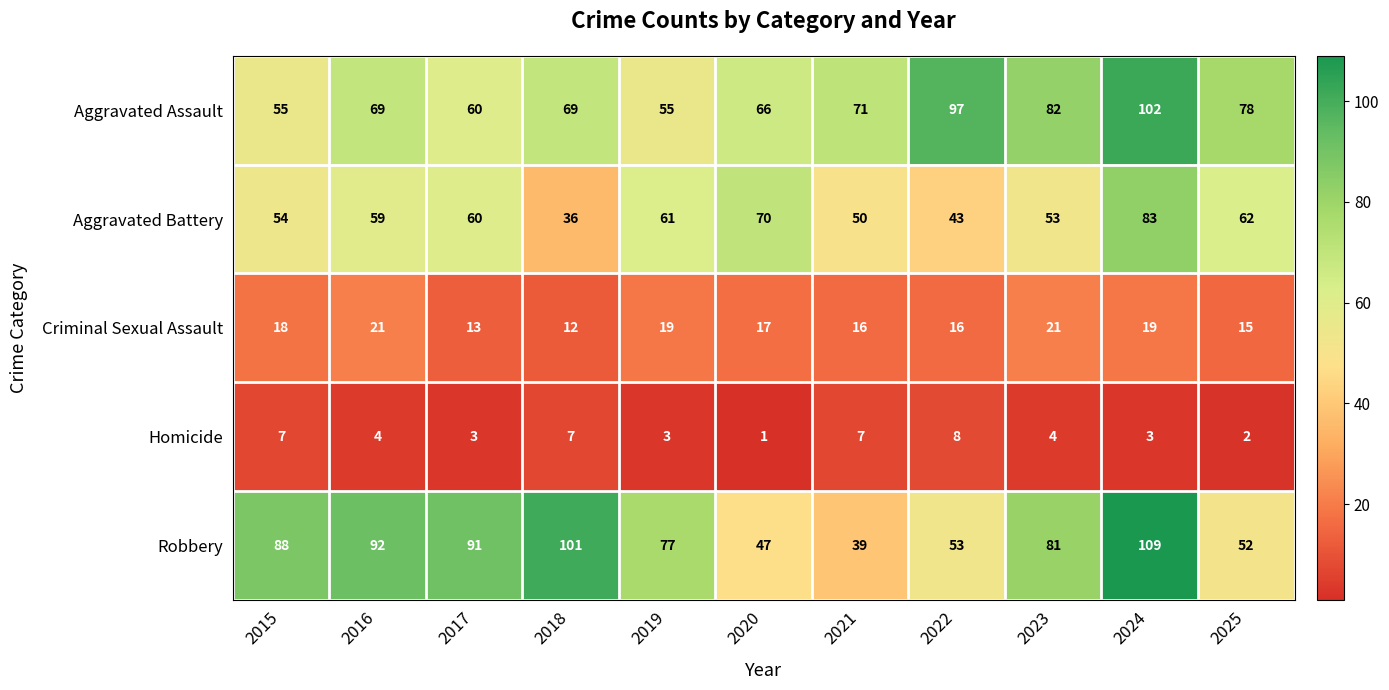

List the series in order of their peak value, highest first.

Robbery, Aggravated Assault, Aggravated Battery, Criminal Sexual Assault, Homicide